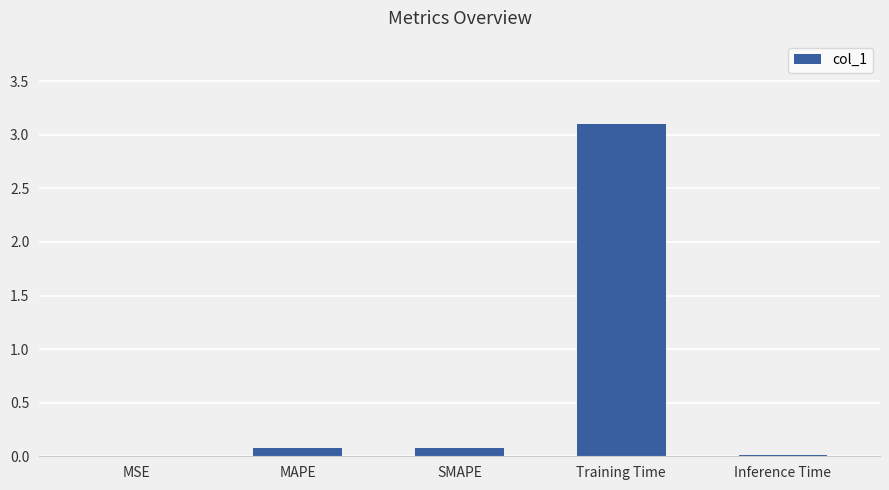

What value does the data have at Training Time?

3.1